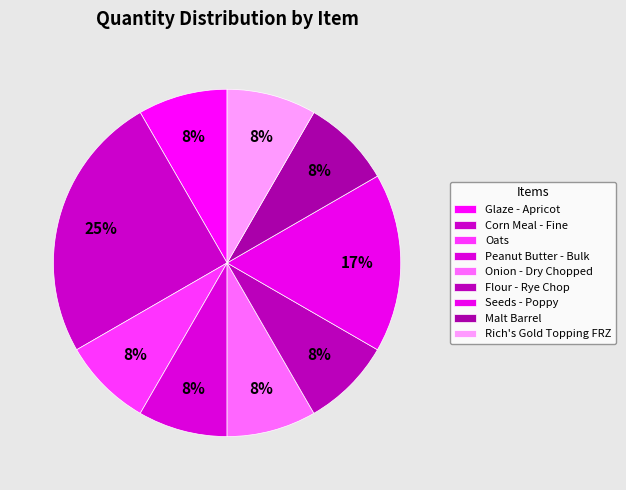

Is it true that Seeds - Poppy is 8% of the pie?

False